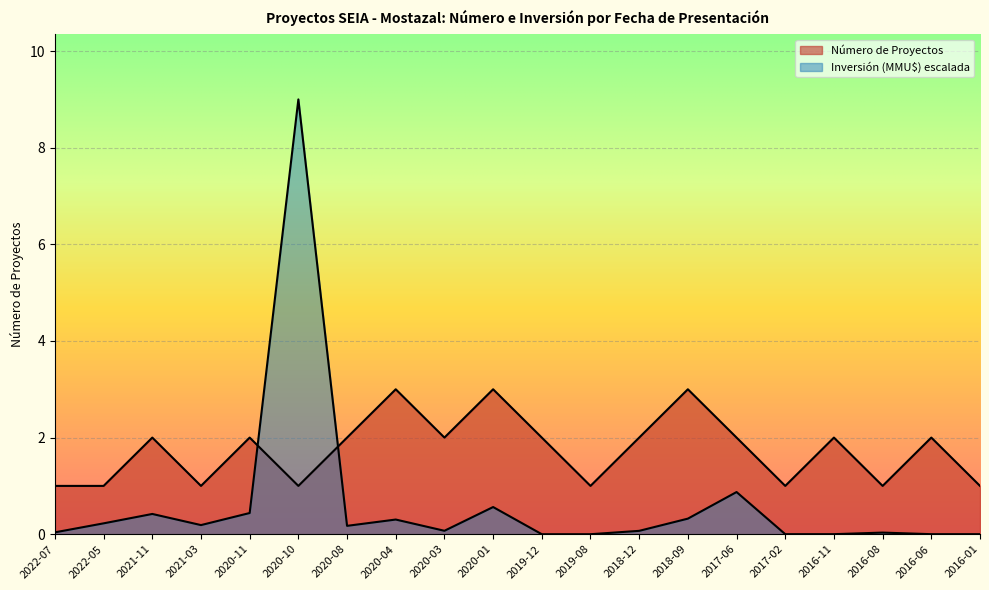

Which label corresponds to the largest value in the chart?

2020-10